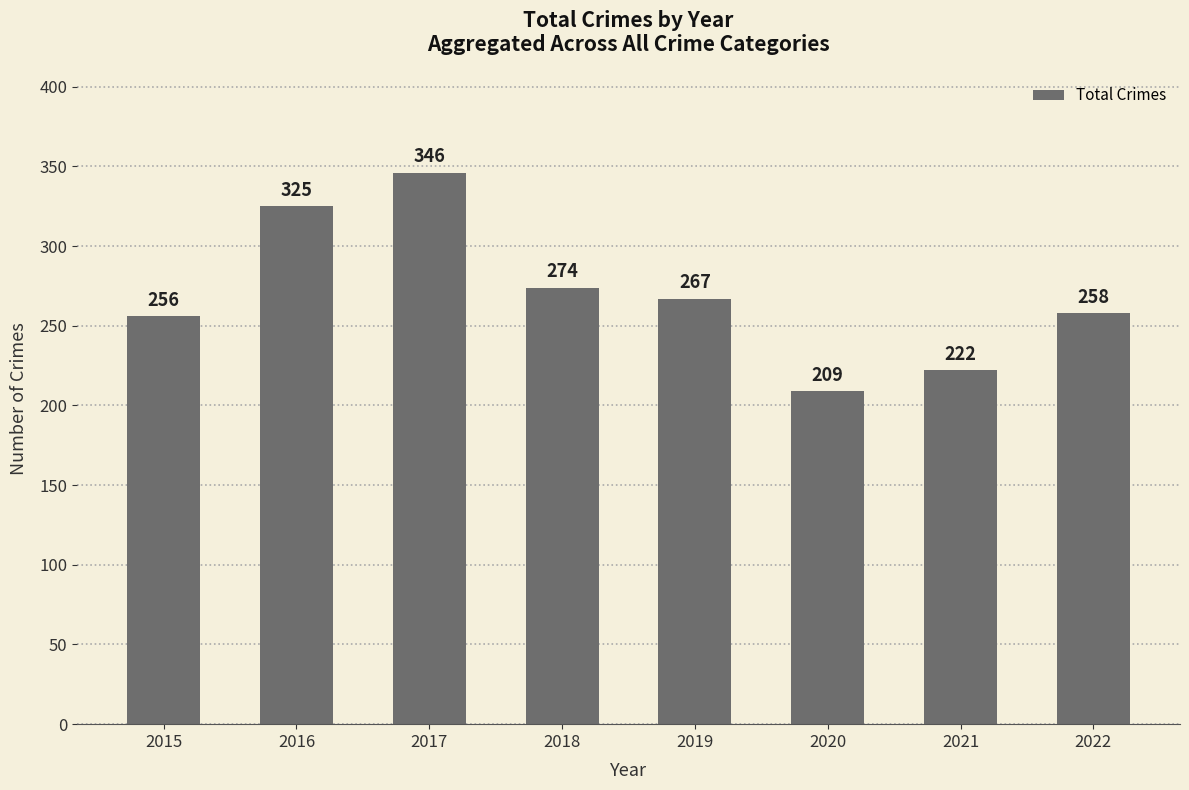

Count the number of data series in this chart.

1